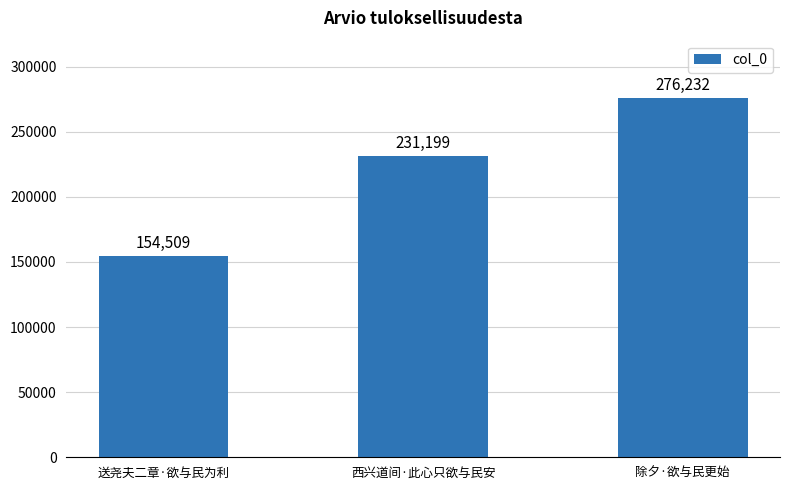

Rank the categories by value from highest to lowest.

除夕·欲与民更始, 西兴道间·此心只欲与民安, 送尧夫二章·欲与民为利